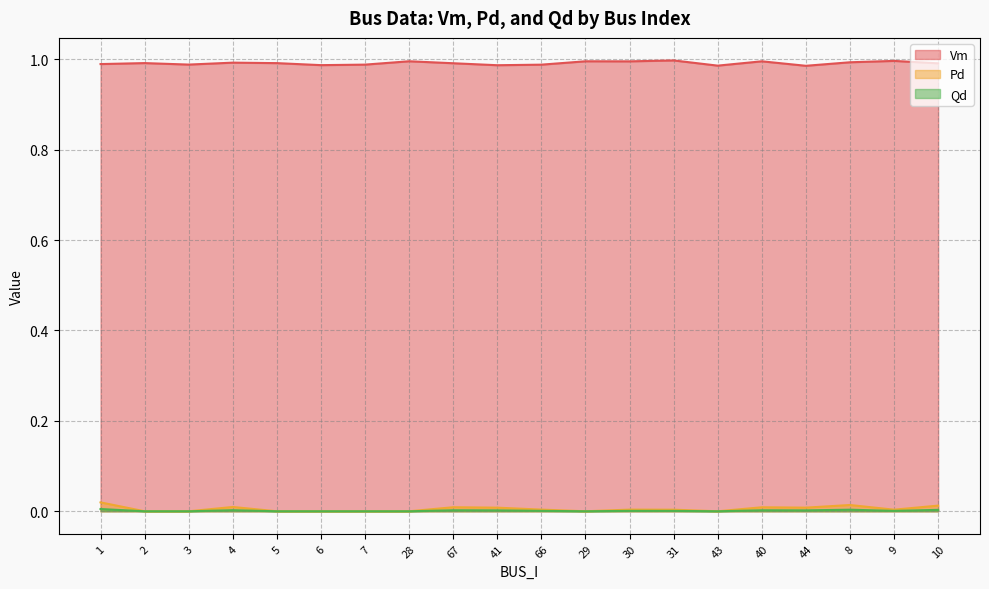

At which label is Vm closest to 0?

44